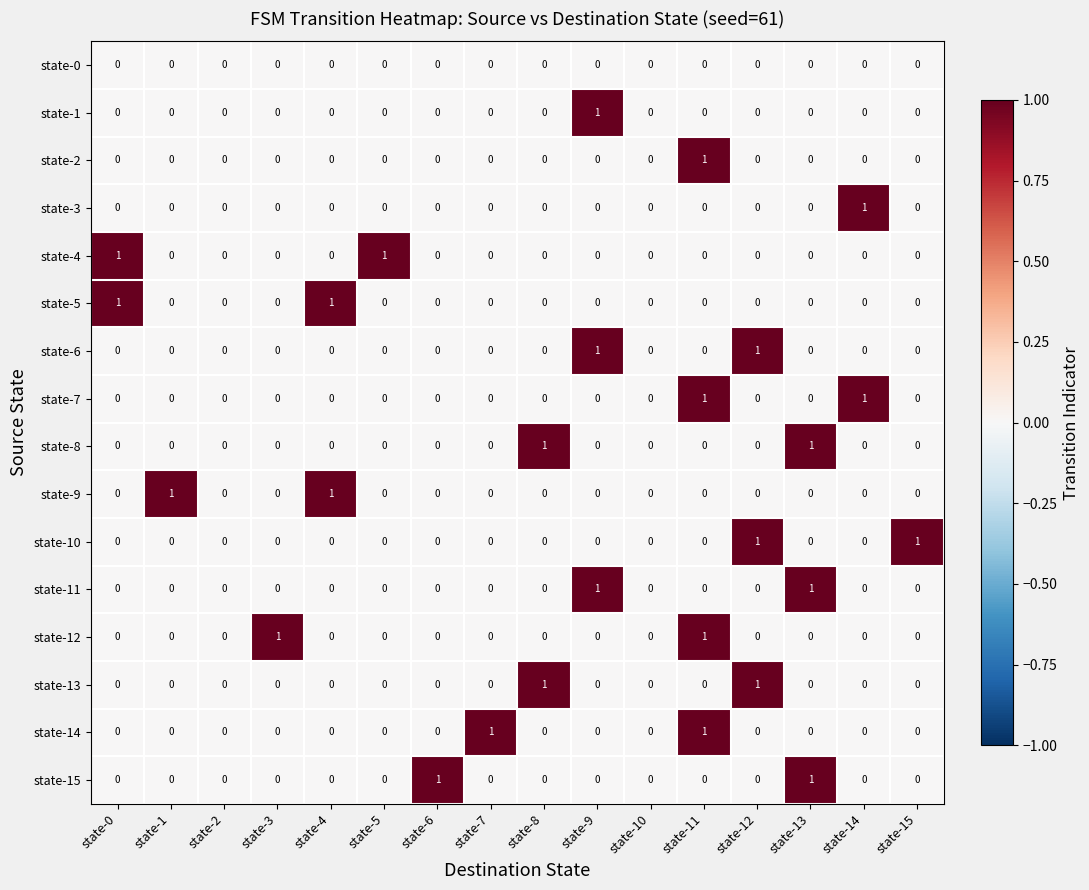

At which category is the sum across all series the highest?

state-11